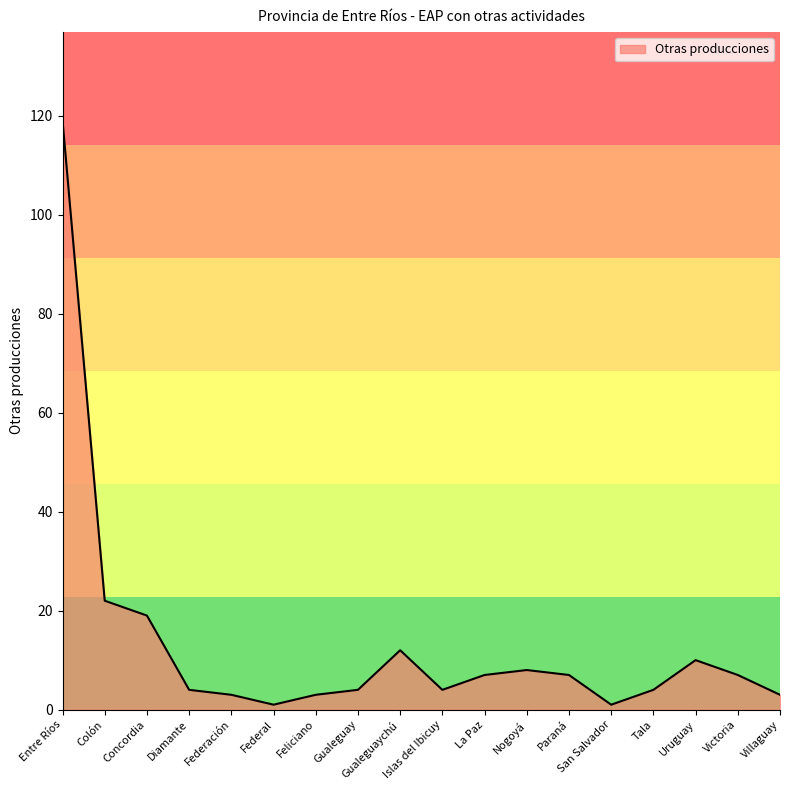

Where is the data nearest to the value 60?

Colón